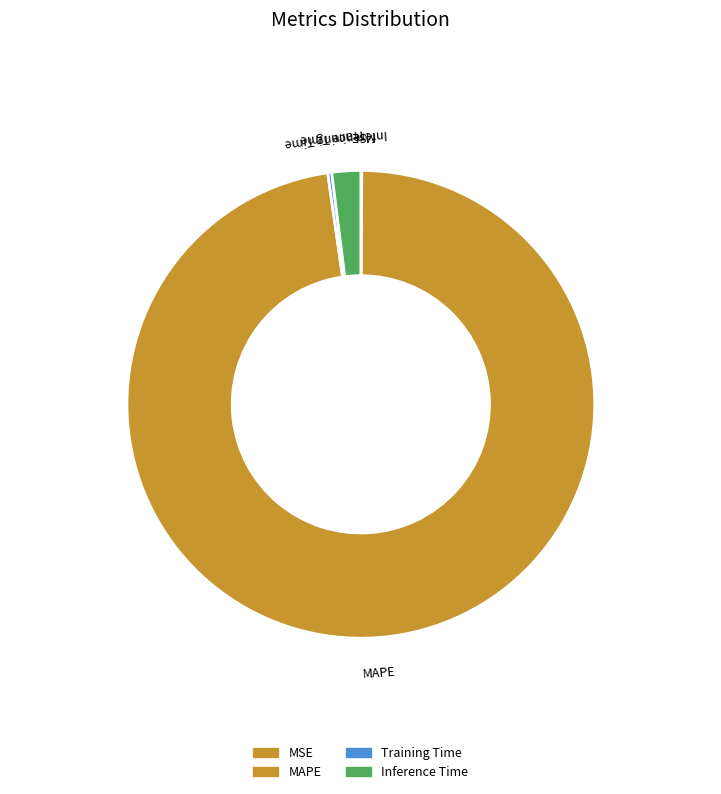

Which has a higher value, MAPE or Inference Time?

MAPE